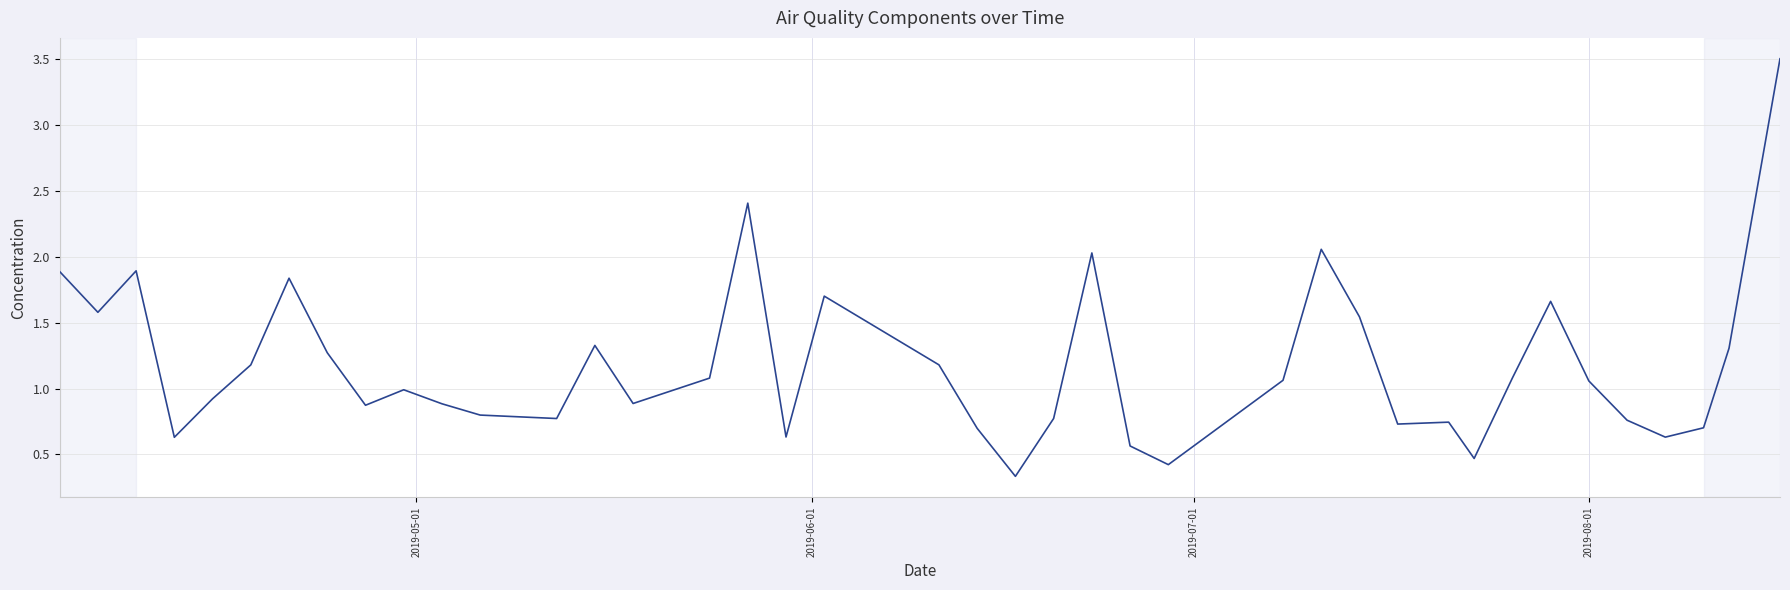

What is the difference between the maximum and minimum values?

3.2